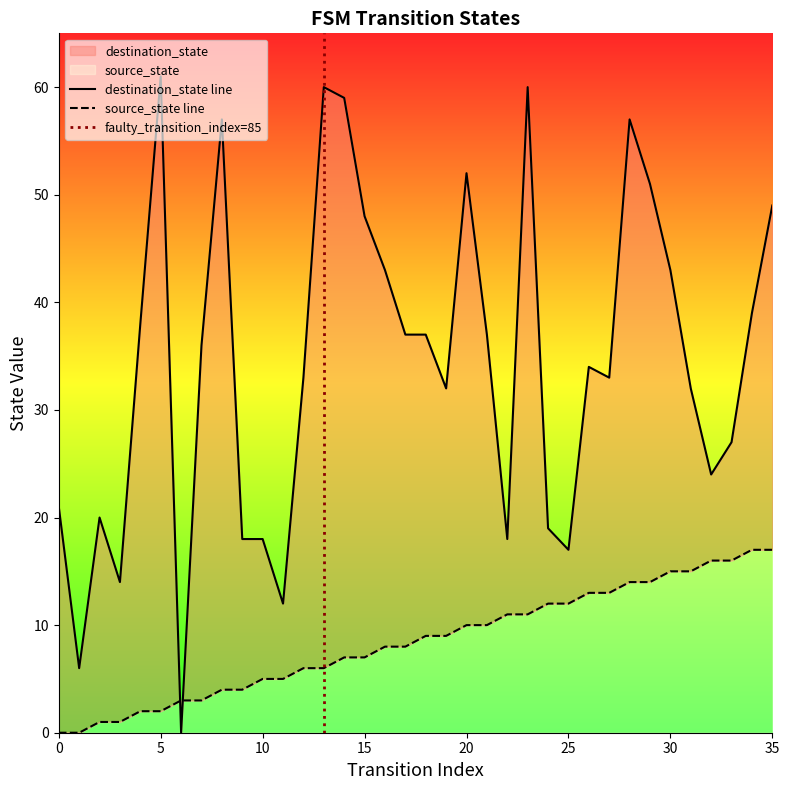

How many data points in destination_state are above 36?

17